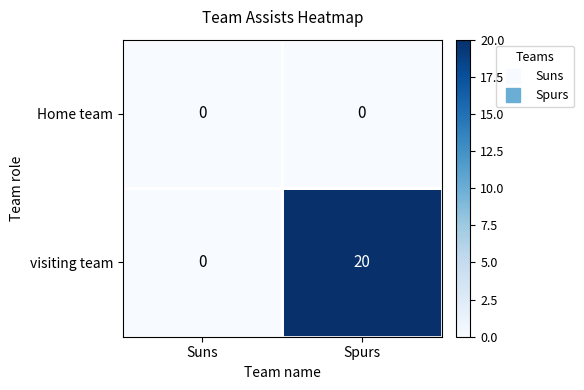

What is the sum of the visiting team values at Suns and Spurs?

20